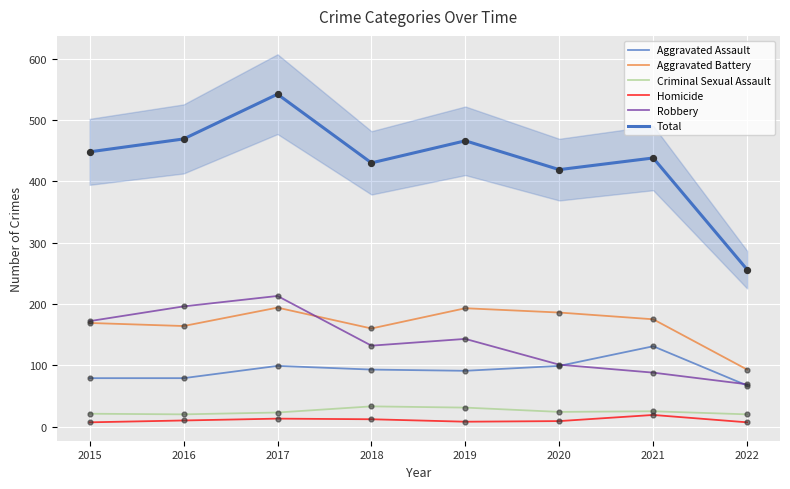

At which category is the sum across all series the highest?

2017